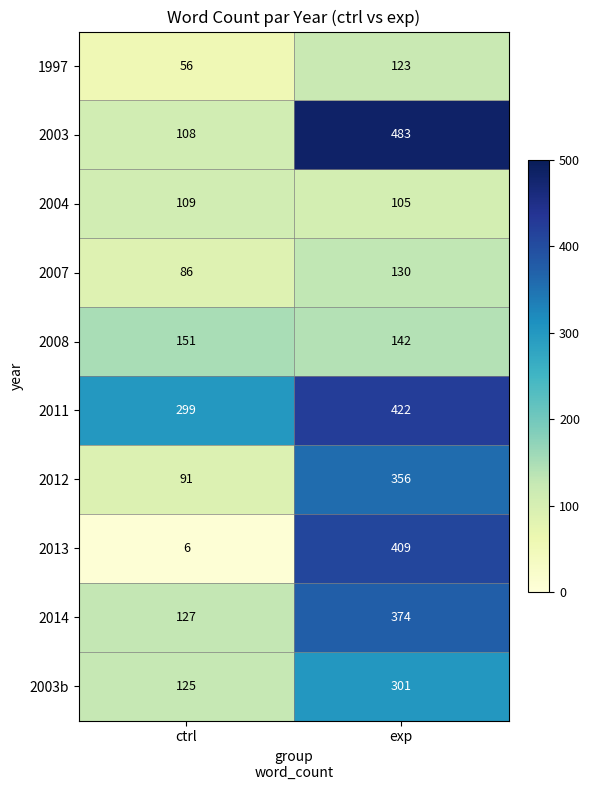

How many categories are shown in the chart?

2